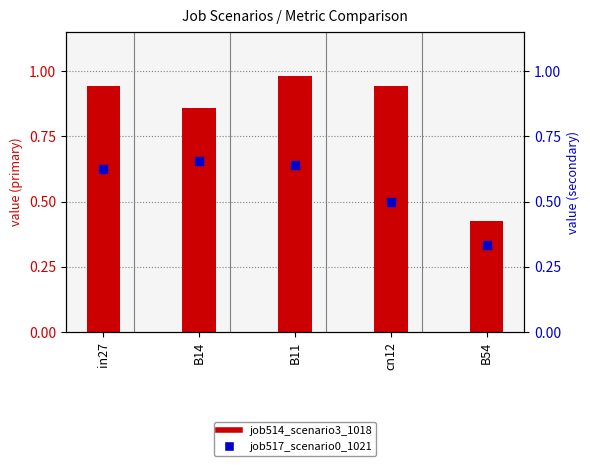

Which series has the largest total across all categories?

job514_scenario3_1018